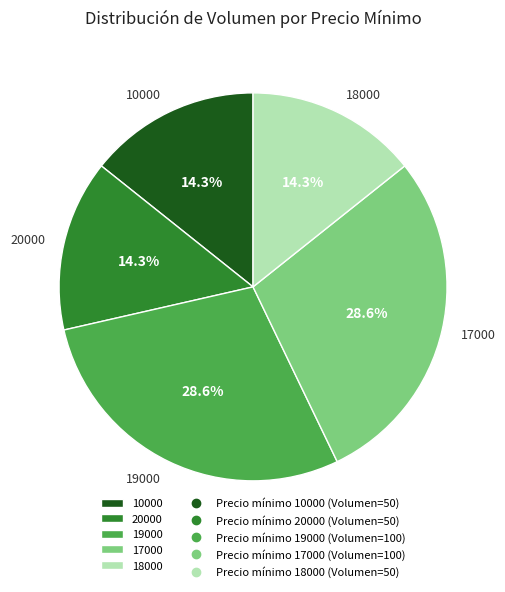

Is there a majority slice in this chart?

No